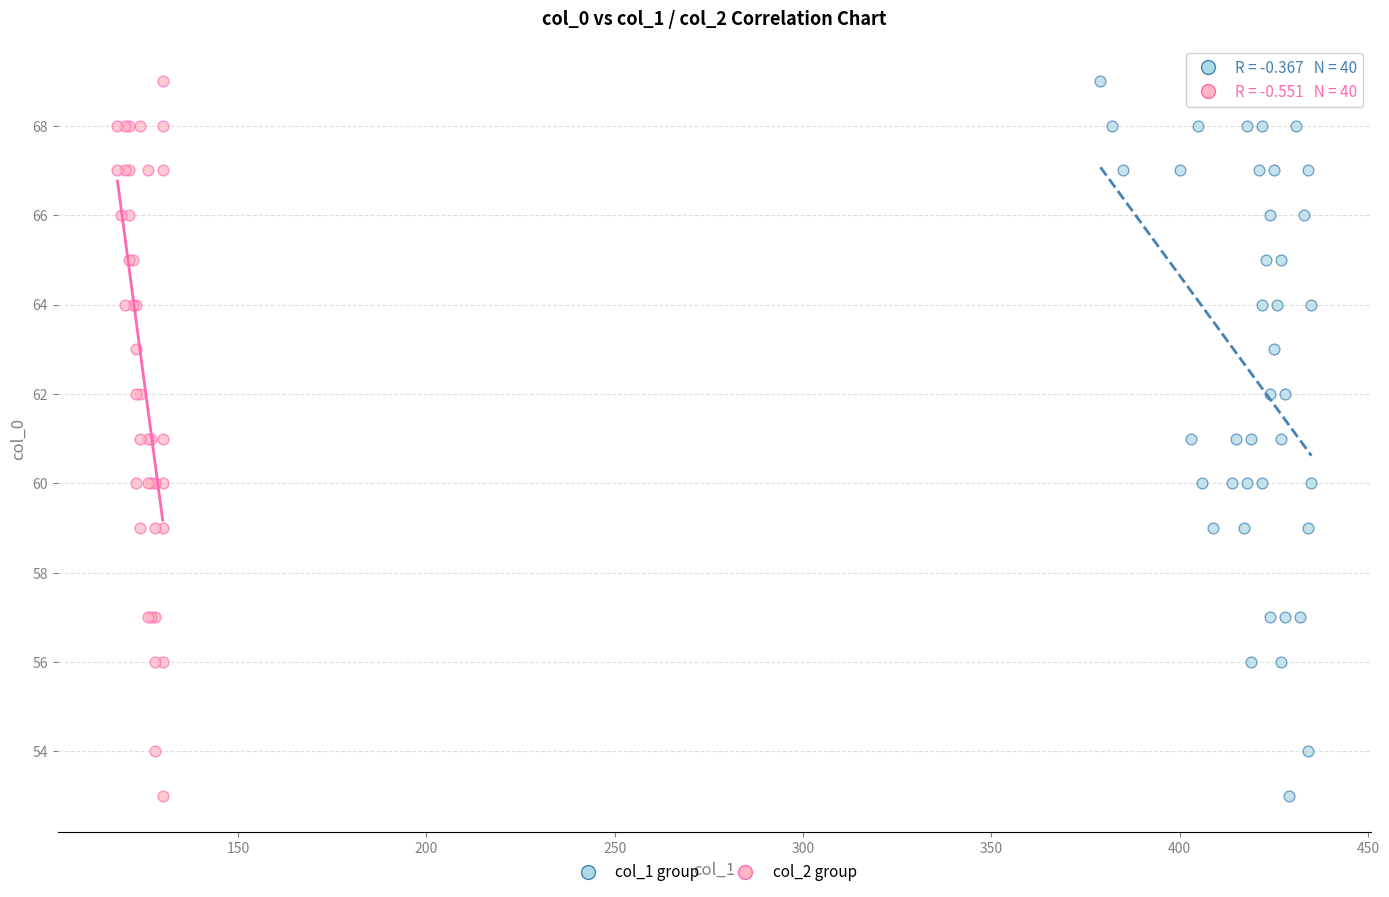

What are all the series names shown in the legend?

col_1 group, col_2 group